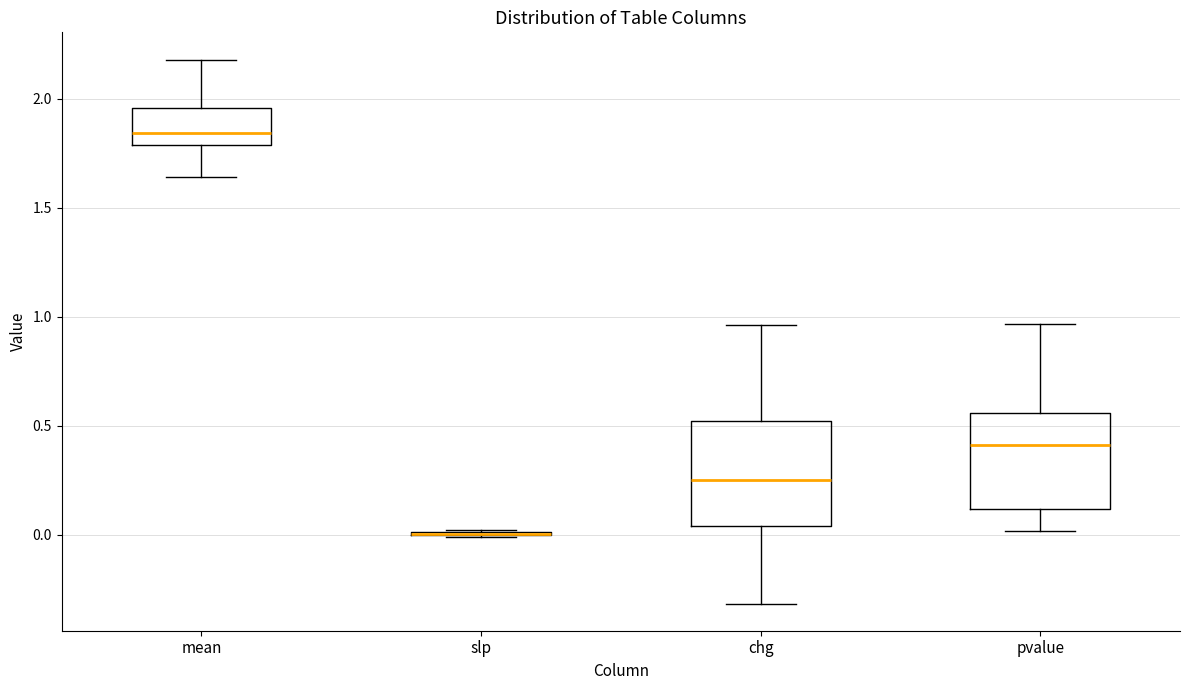

Where does the upper whisker of the box for pvalue end on the y-axis? The values are not printed on the chart, so give them approximately, as read against the axis.

0.95